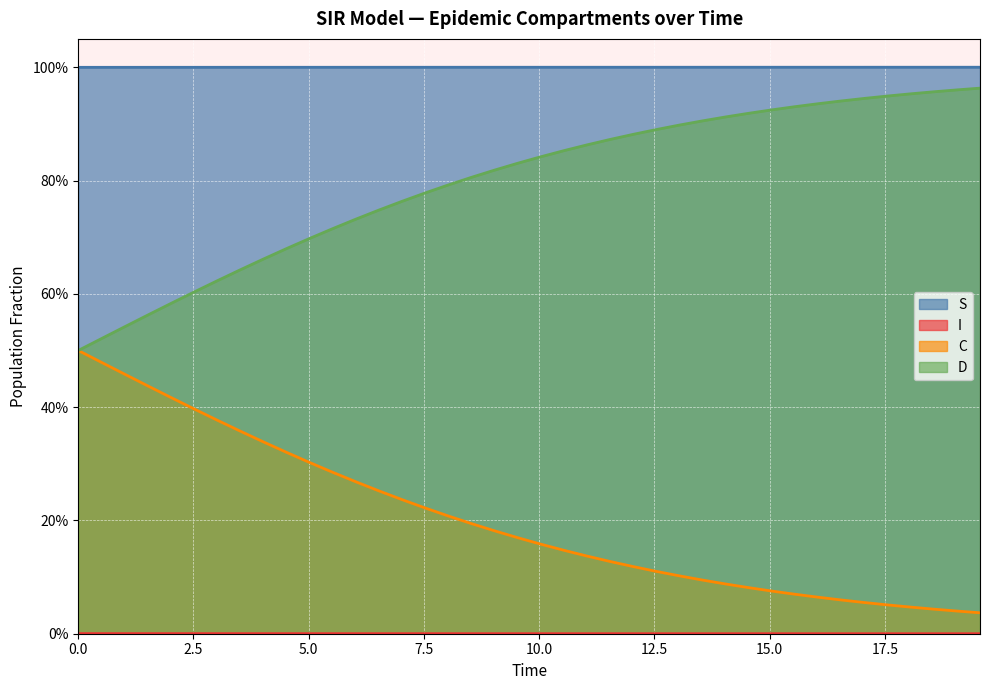

True or false: S and D cross at least once.

False